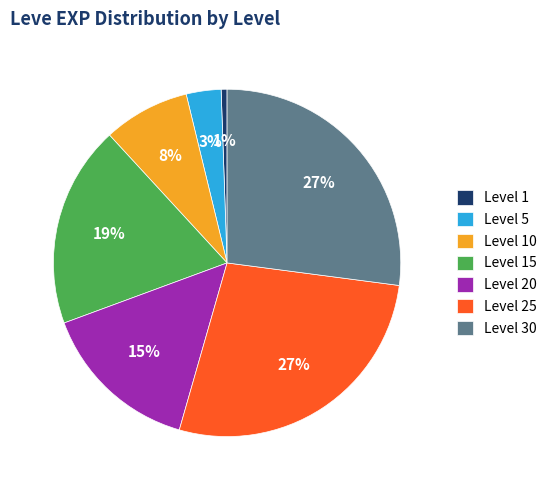

The Level 20 slice represents 15% of the pie. True or false?

True